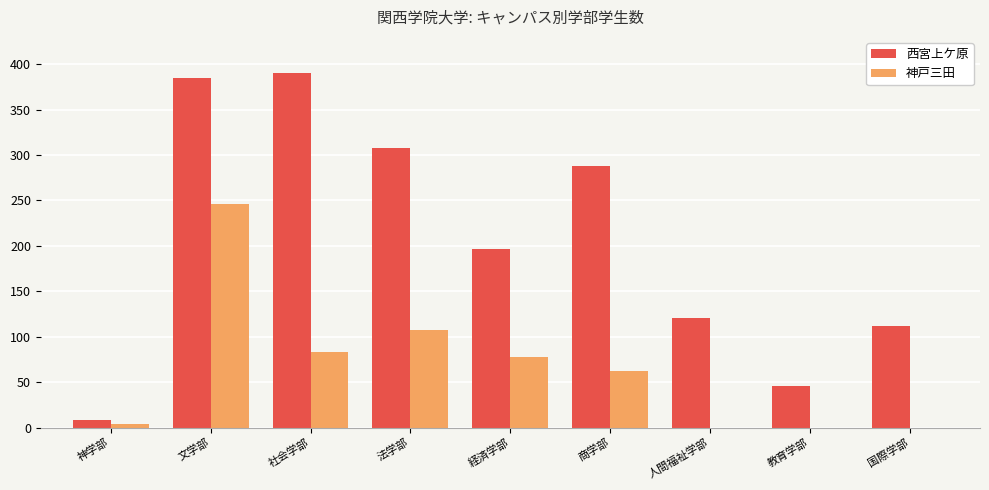

Is the value of 西宮上ケ原 at 経済学部 greater than the value of 神戸三田 at 神学部?

Yes